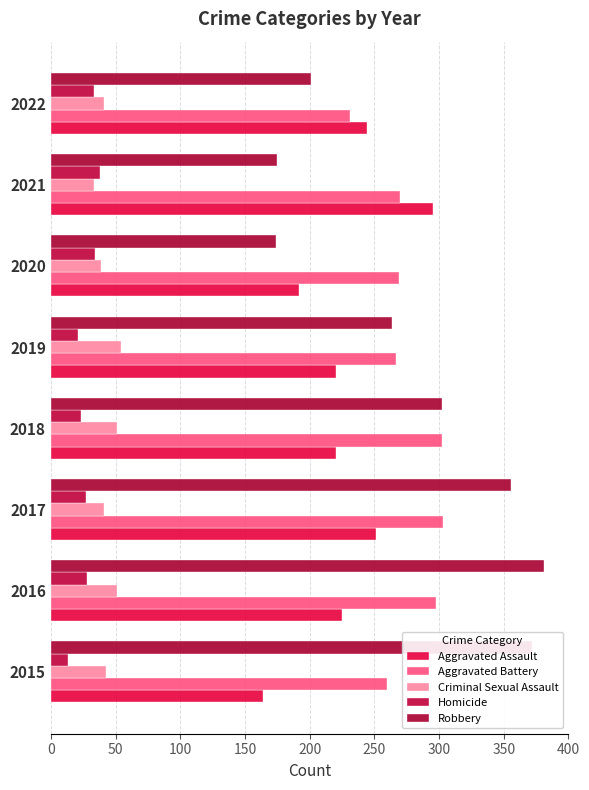

At how many categories does at least one series exceed 210?

8